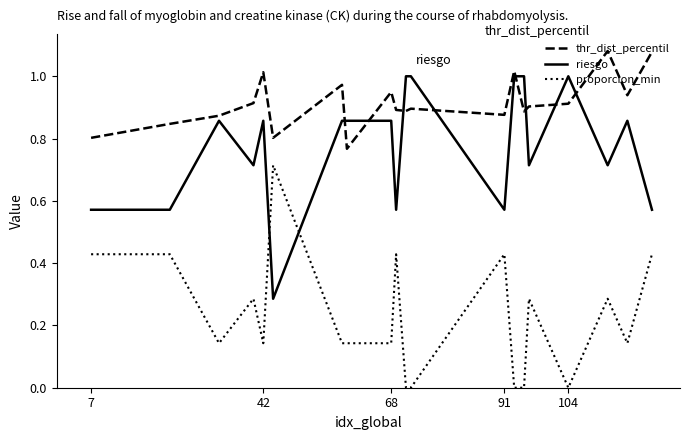

Which series has the largest total across all categories?

thr_dist_percentil